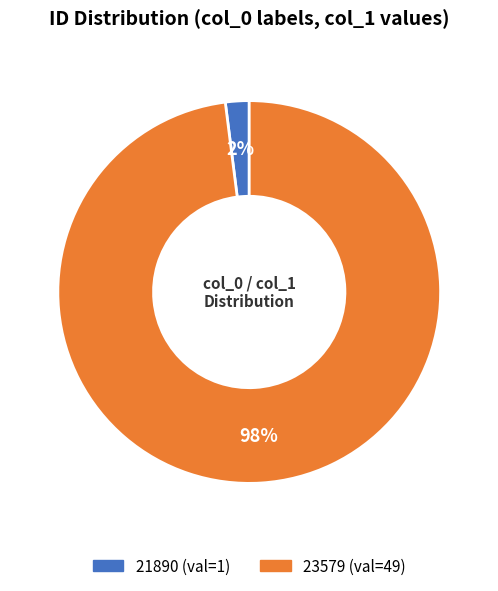

What is the smallest slice in the pie chart?

21890